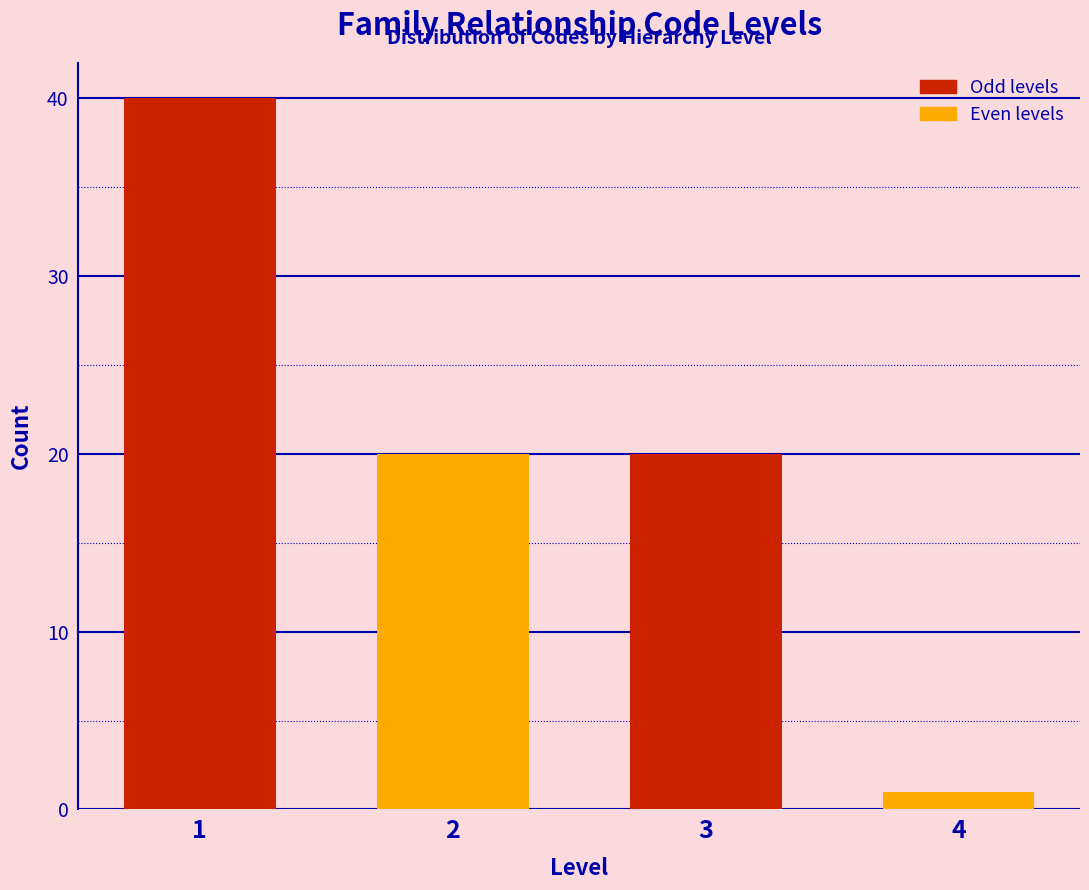

Reading left to right, what are all the values shown in this chart?

1=40	2=20	3=20	4=1